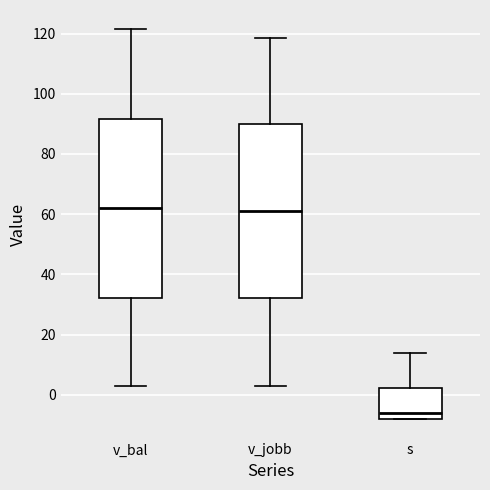

Reading left to right, transcribe this box plot: for each box, give where its median line is, the range the box spans, and where its two whiskers end, as read against the y-axis. The values are not printed on the chart, so give them approximately, as read against the axis.

v_bal: median 62, box 32 to 92, whiskers 4 to 122
v_jobb: median 60, box 32 to 90, whiskers 4 to 118
s: median -6, box -8 to 2, whiskers -8 to 14